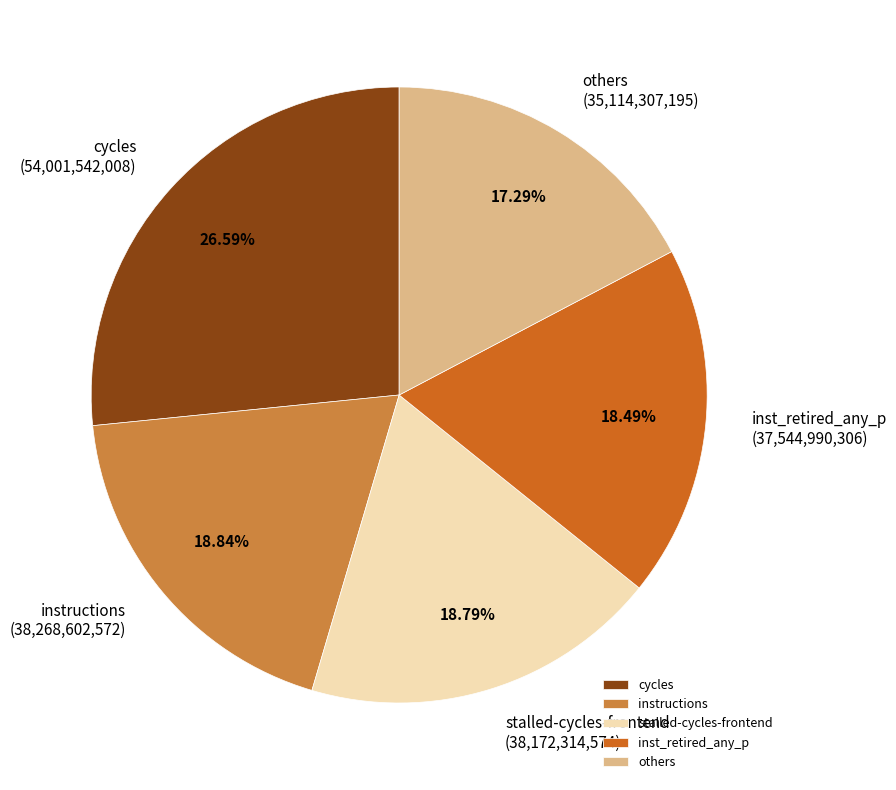

Between others and cycles, which is larger?

cycles